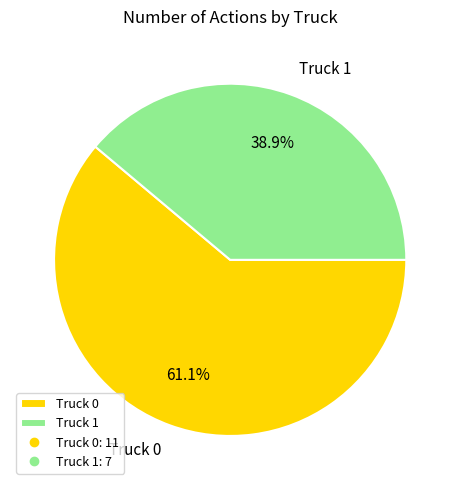

Which category accounts for the majority?

Truck 0